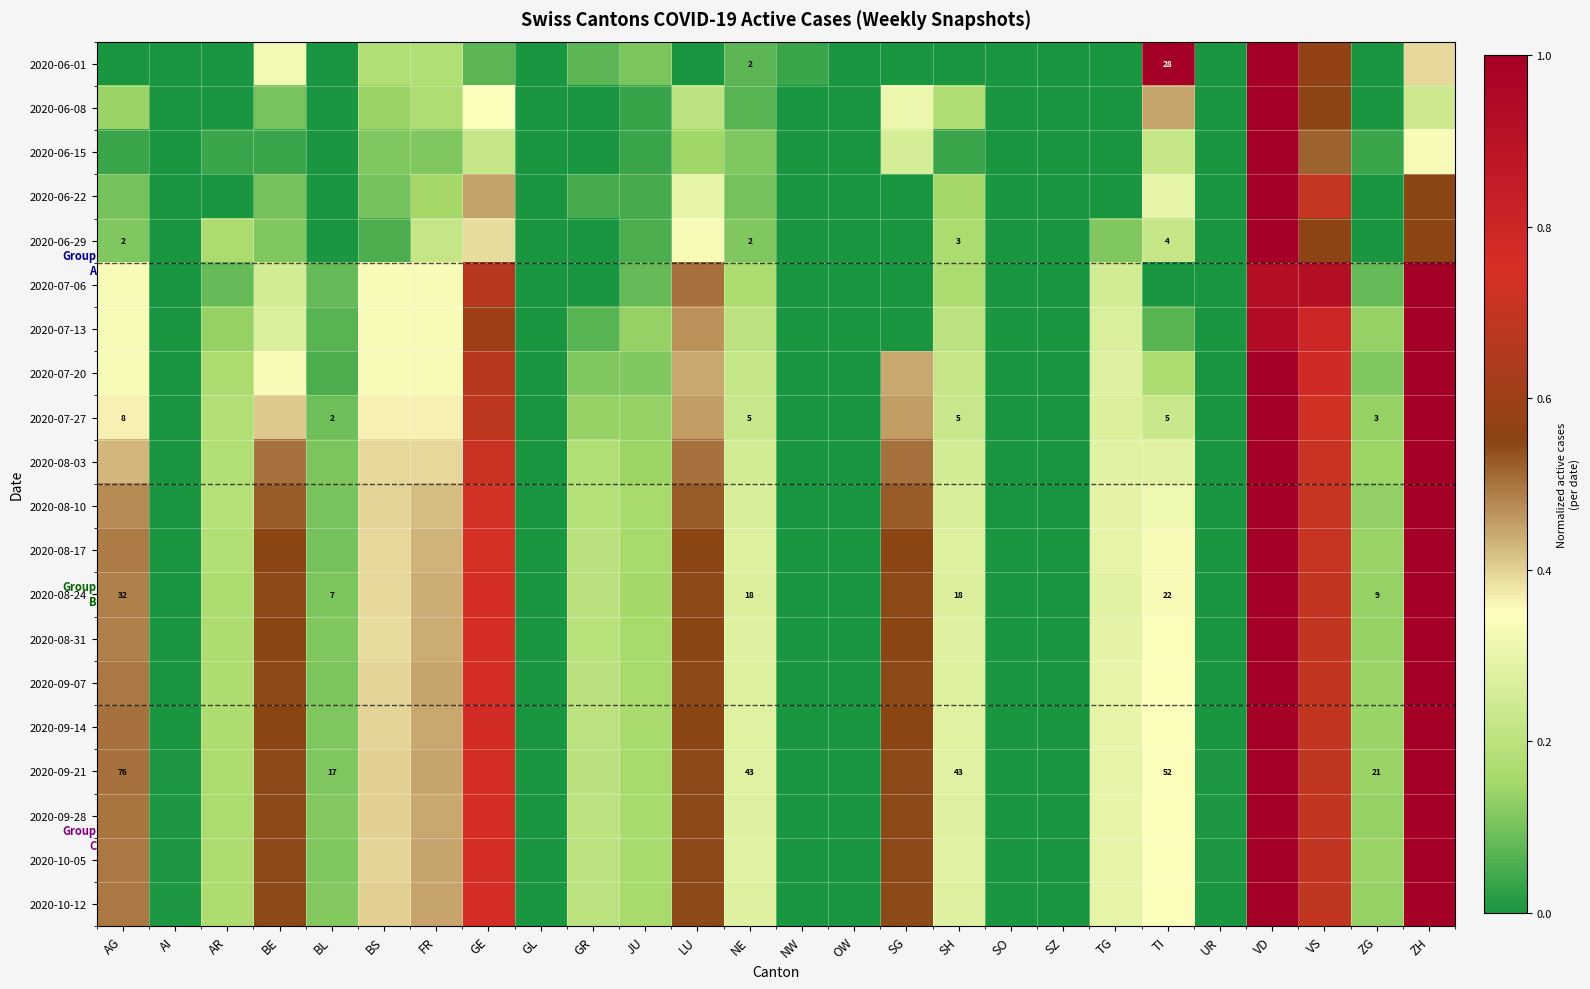

Which series has the widest spread of values?

2020-06-01